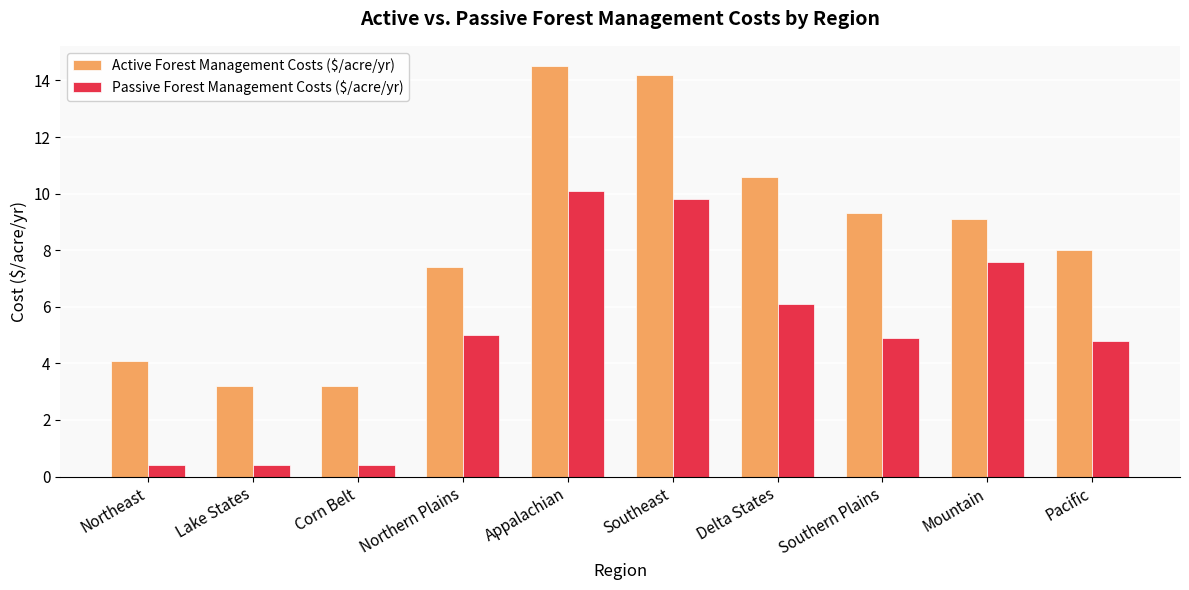

Read the Passive Forest Management Costs ($/acre/yr) value at Southeast.

9.8